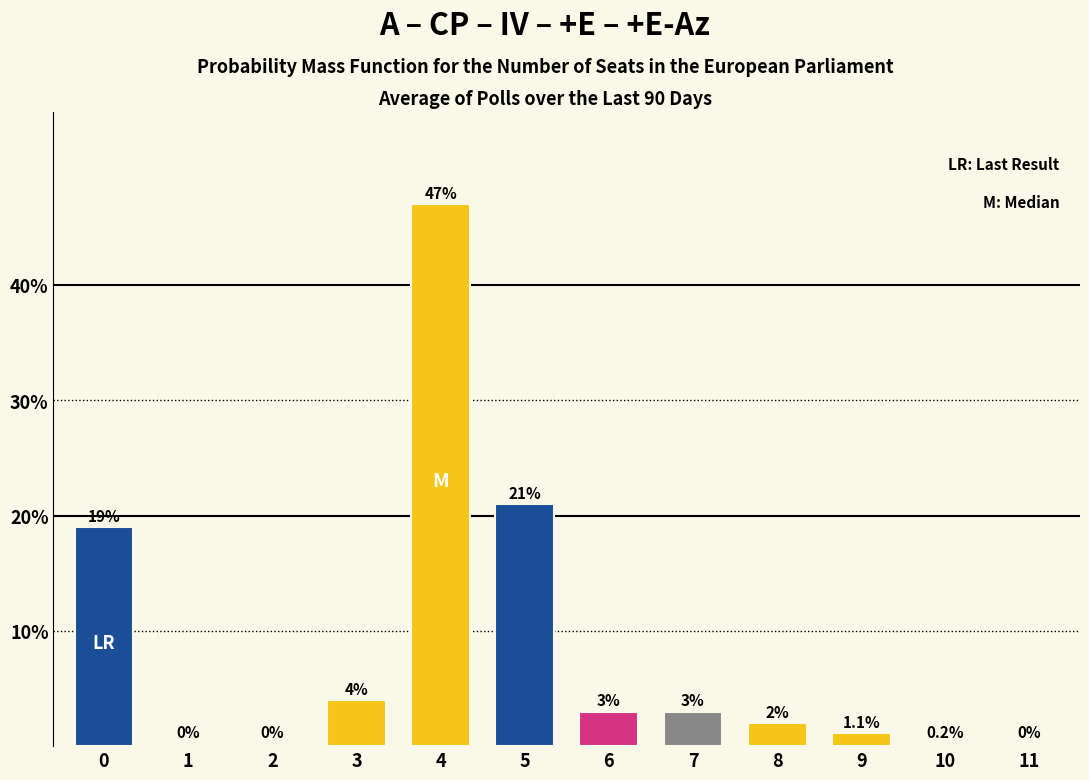

Reading left to right, transcribe all the data shown in this chart.

0=19.0	1=0.0	2=0.0	3=4.0	4=47.0	5=21.0	6=3.0	7=3.0	8=2.0	9=1.1	10=0.2	11=0.0